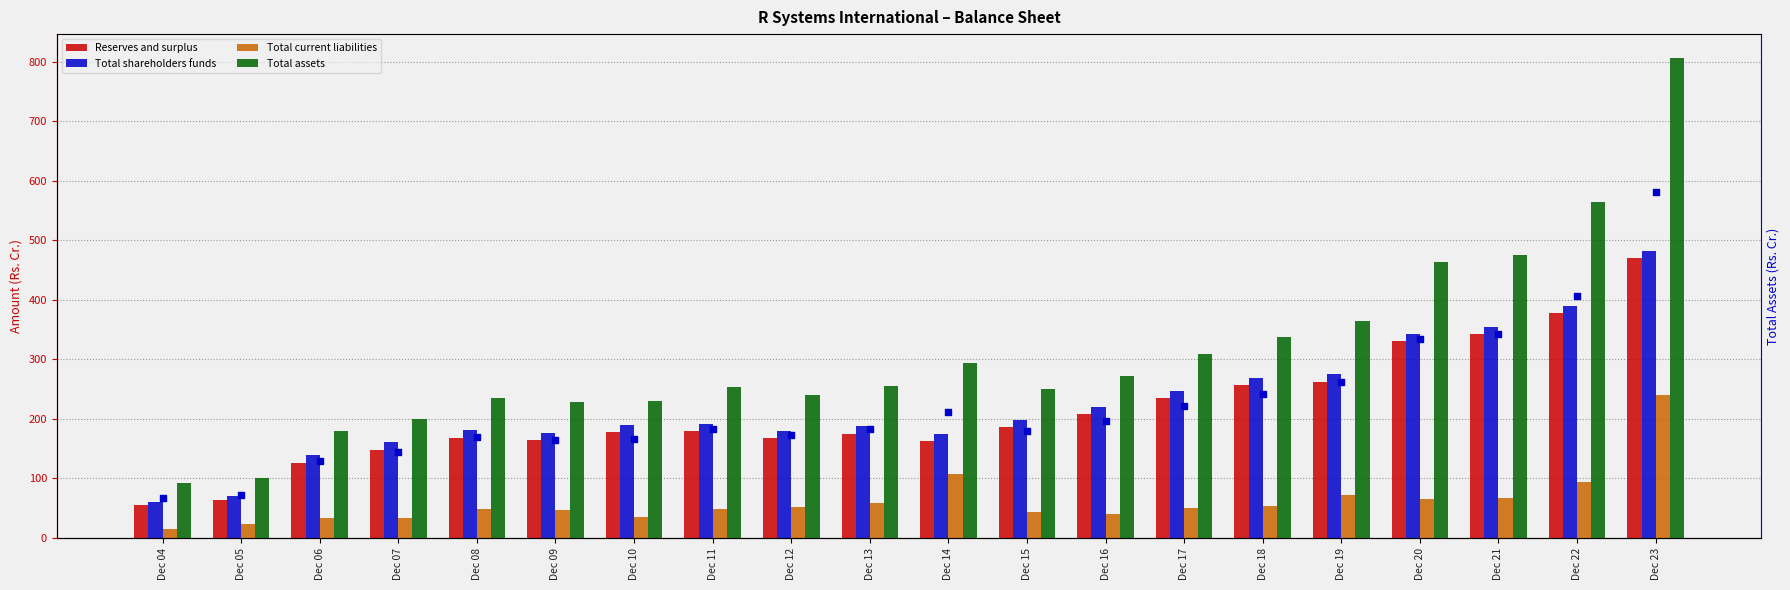

What is the total value across all series at Dec 12?

639.5